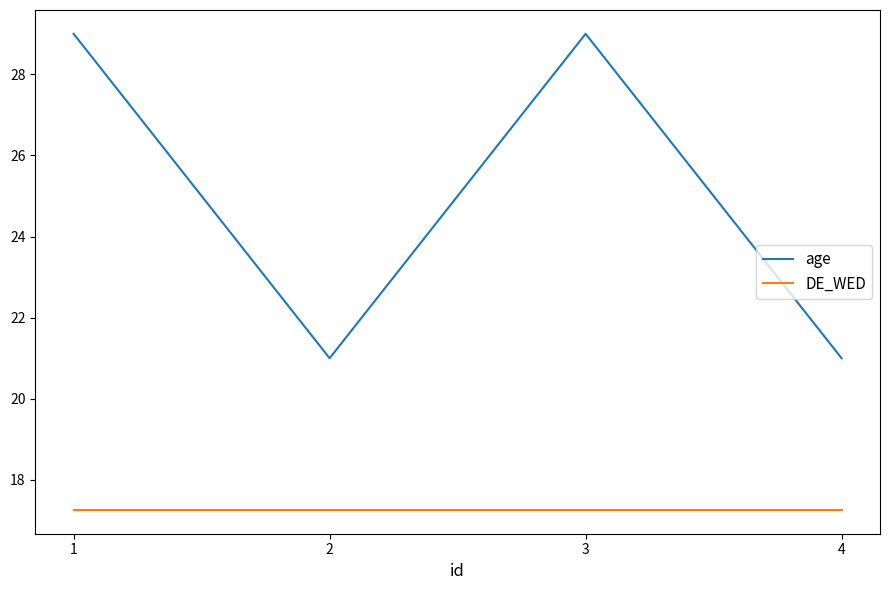

True or false: age and DE_WED intersect in this chart.

False